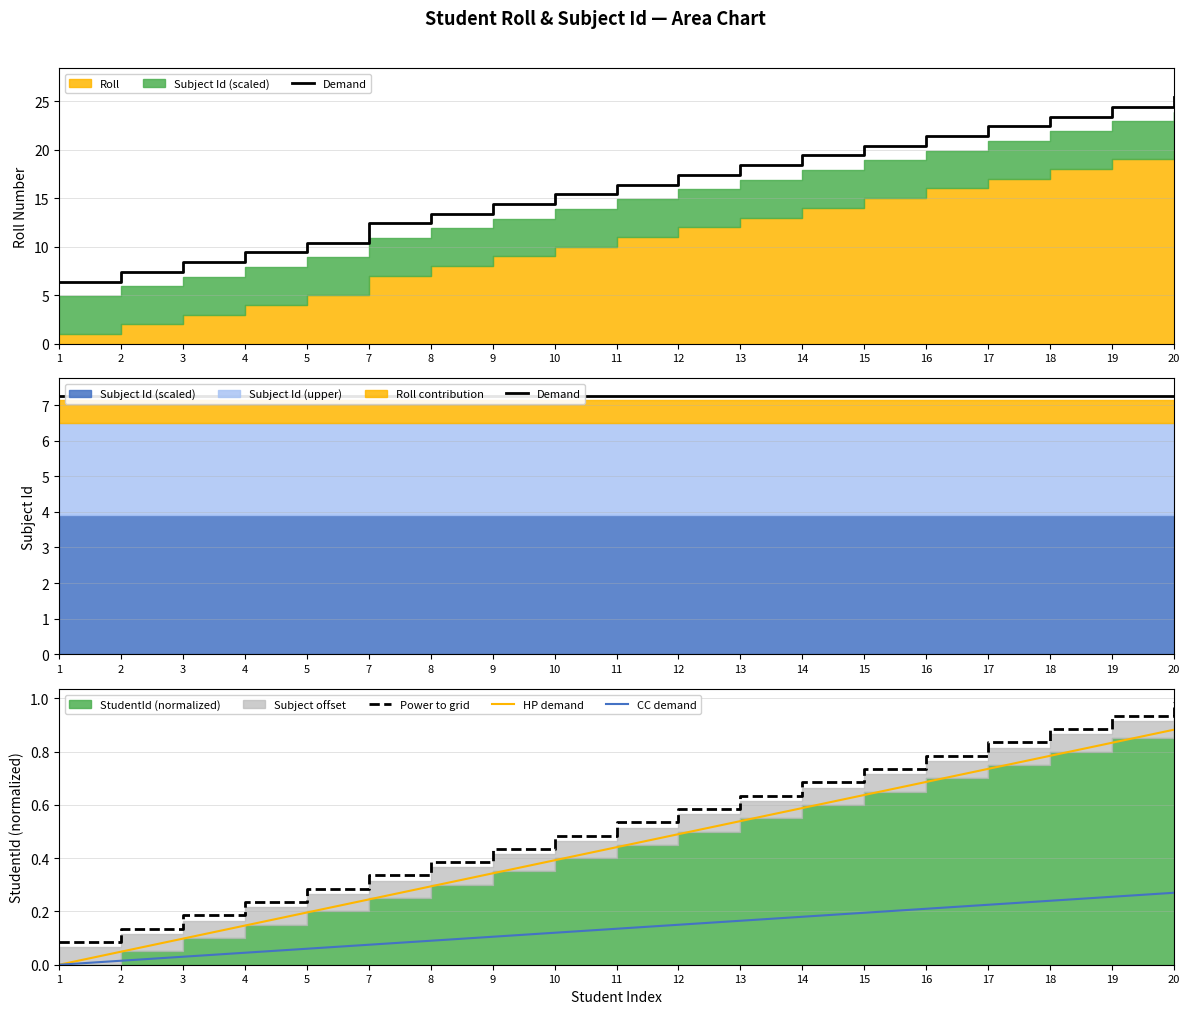

Is it true that Demand equals 11.4 at 16?

False